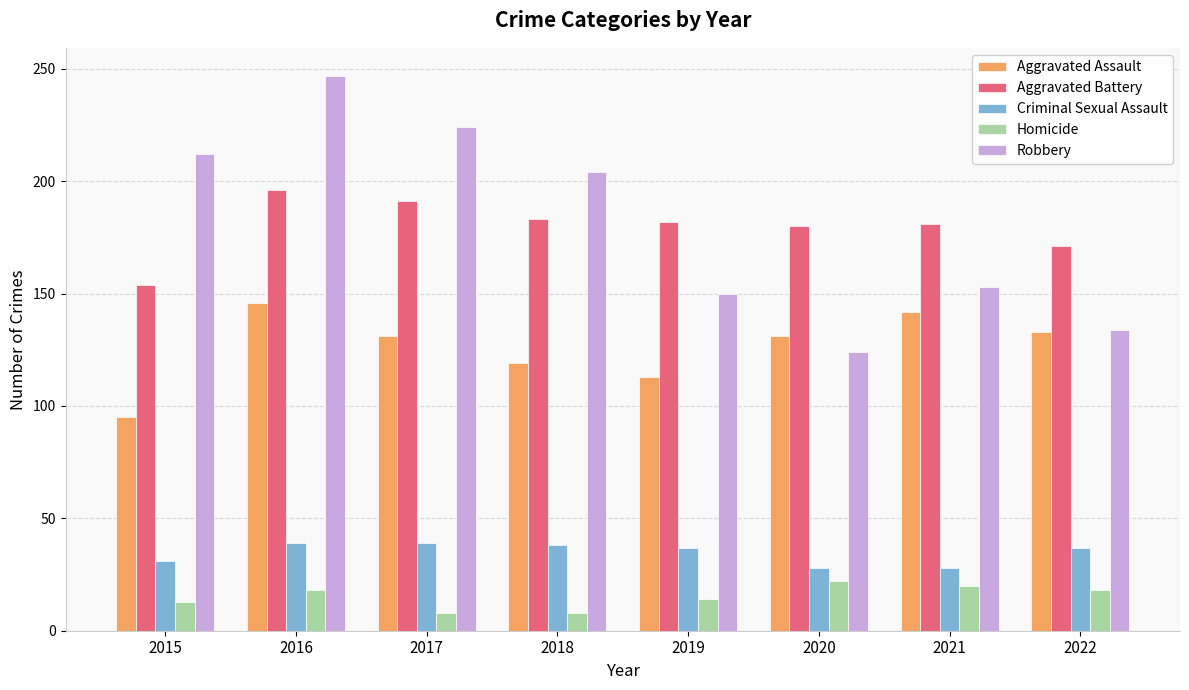

How many bars are there in total?

40